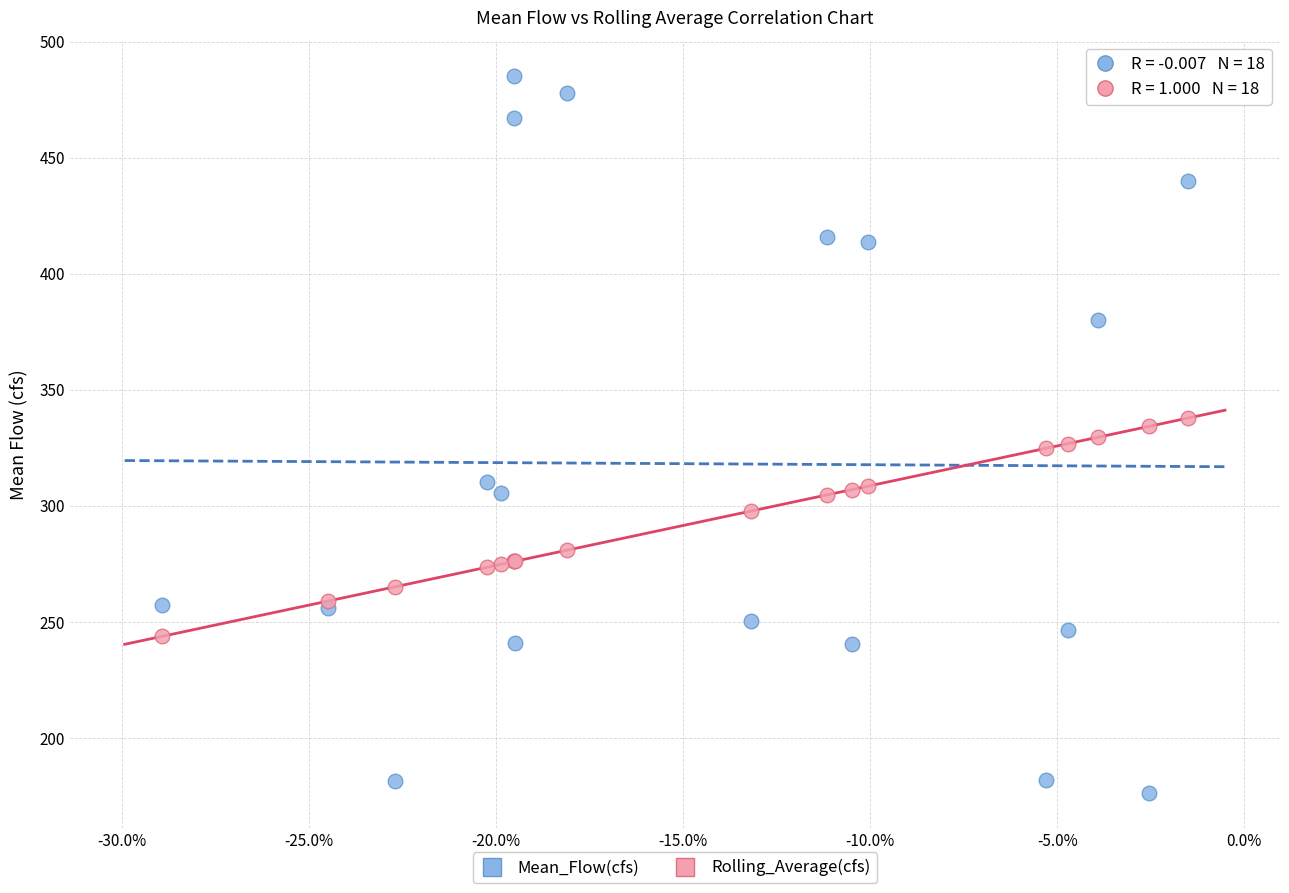

What are all the series names shown in the legend?

Mean_Flow(cfs), Rolling_Average(cfs)